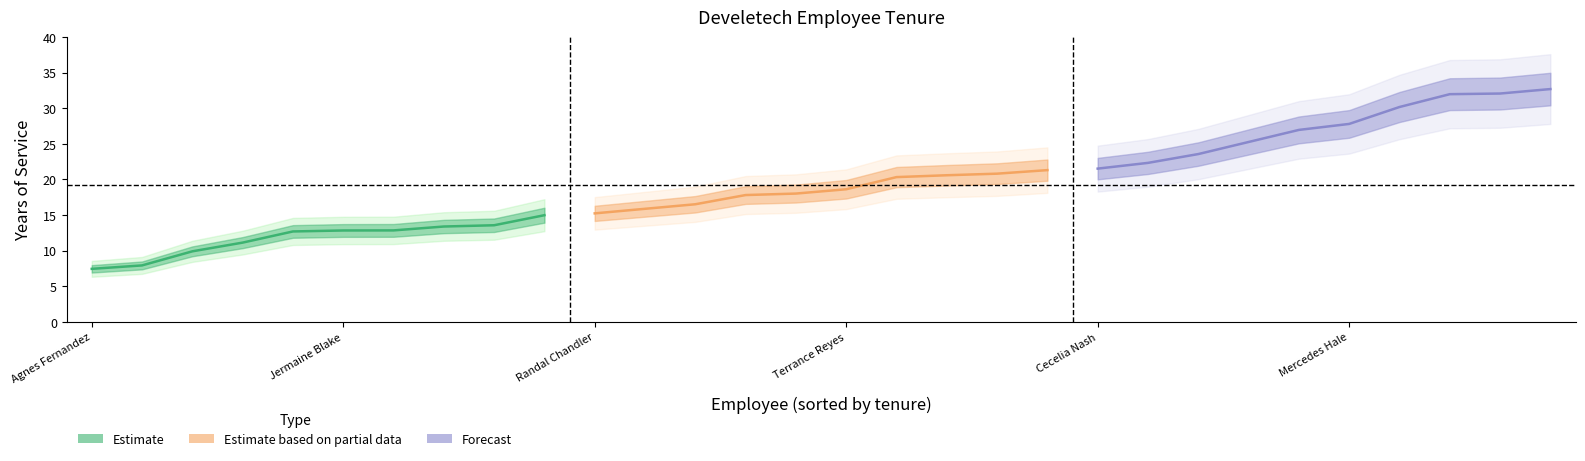

Reading right to left, what are all the values shown in this chart?

Adrian Barnes=15.0	Jermaine Blake=12.8	Cora Neal=9.9	Sonja Adkins=32.7	Cary Nichols=18.0	Agnes Fernandez=7.4	Ted Riley=12.8	Winston Vargas=20.6	Maurice Morrison=16.5	Bernice Gray=30.2	Muriel Thomas=13.6	Rosie Newton=23.6	Monique Cohen=15.9	Glenn Meyer=32.1	Ignacio Hunter=26.9	Roman Carr=25.2	Suzanne Maxwell=13.4	Noah Green=20.8	Becky Woods=21.3	Ernestine French=7.9	Christina Day=20.3	Mercedes Hale=27.8	Randal Chandler=15.2	Jenny Washington=17.8	Kay Tate=32.0	Terrance Reyes=18.6	Cecelia Nash=21.5	Gwen Patrick=22.3	Paulette Diaz=11.1	Claire Watson=12.7